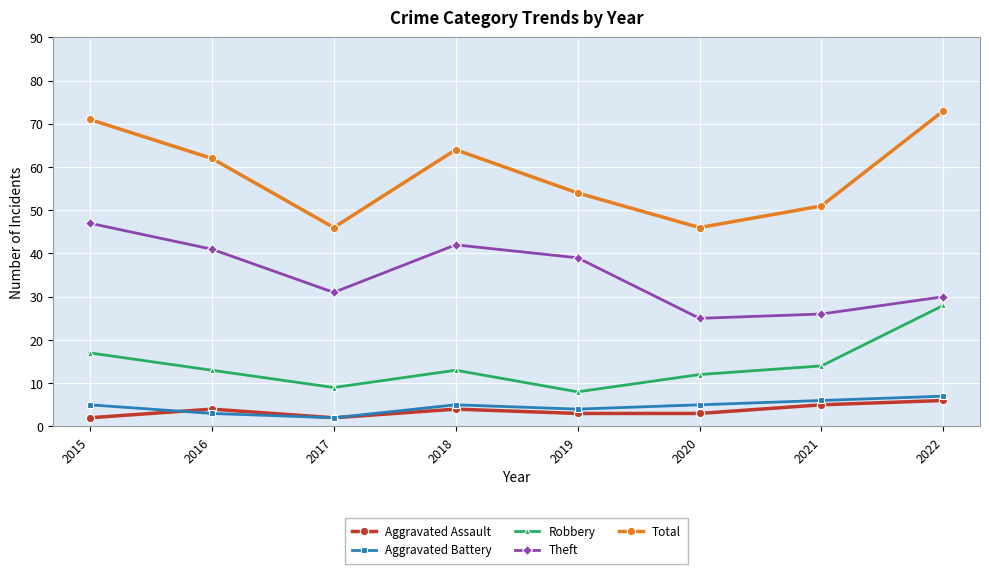

Count the number of categories in the chart.

8